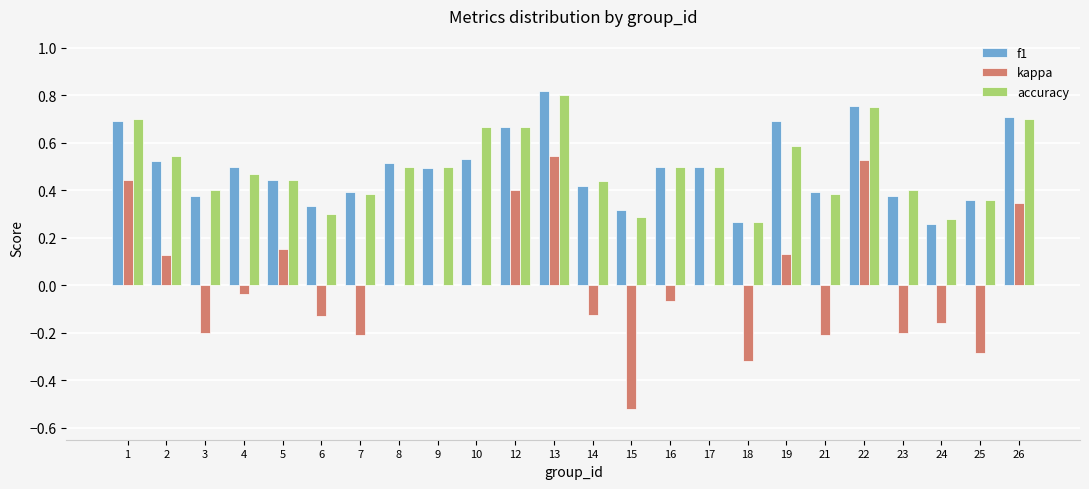

At which category is the sum across all series the highest?

13